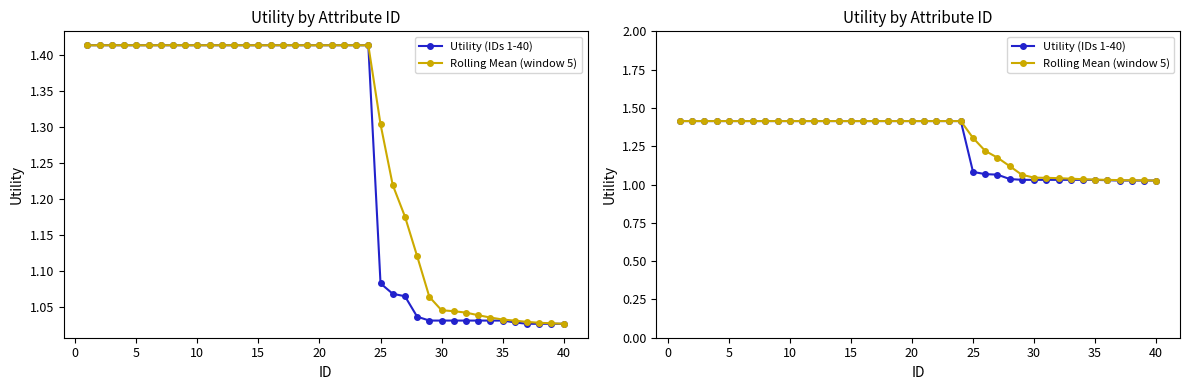

True or false: Rolling Mean (window 5) and Utility (IDs 1-40) intersect in this chart.

False